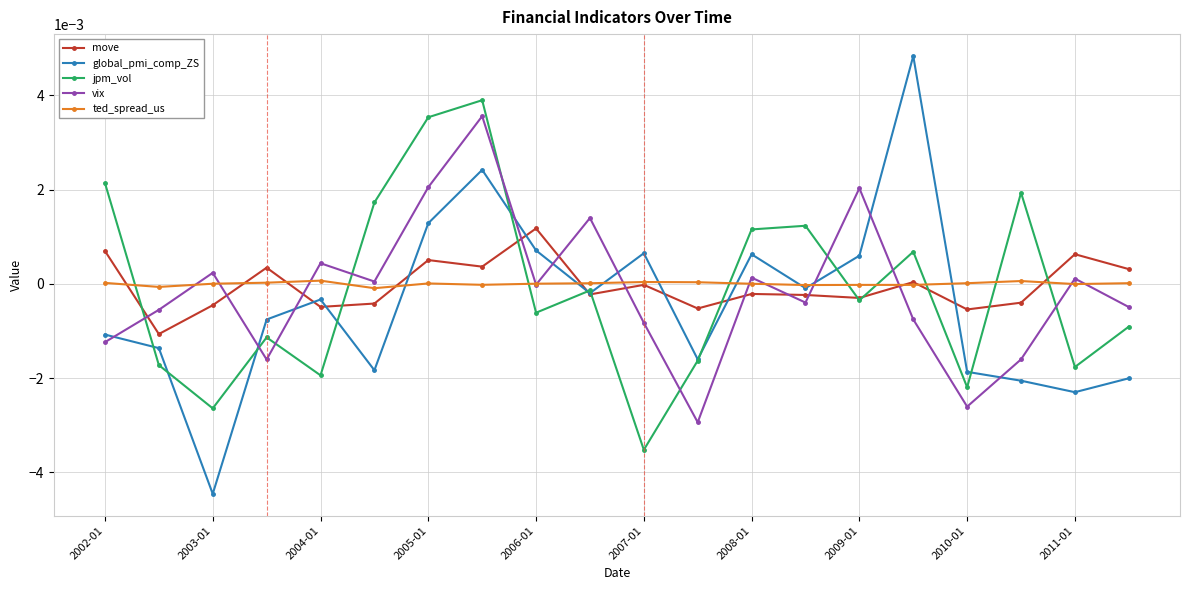

True or false: global_pmi_comp_ZS and vix intersect in this chart.

True